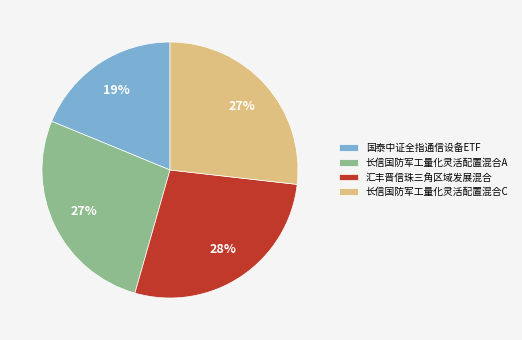

To the nearest percent, what is the difference between the largest and smallest slice percentages?

9%